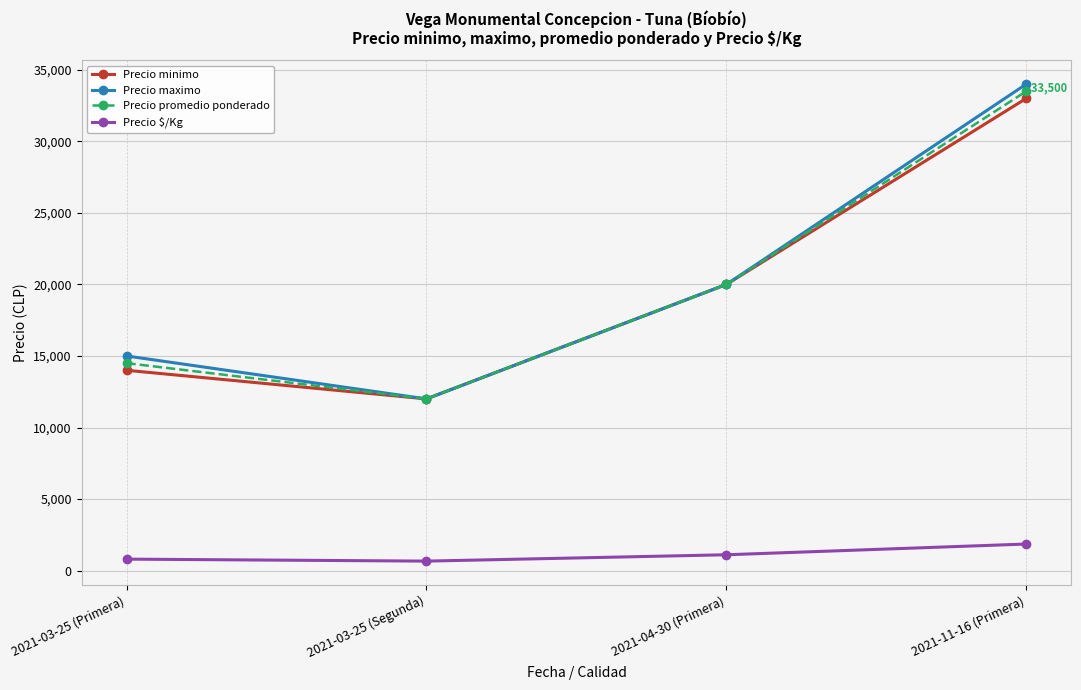

What is the label of the 4th point from the left?

2021-11-16 (Primera)